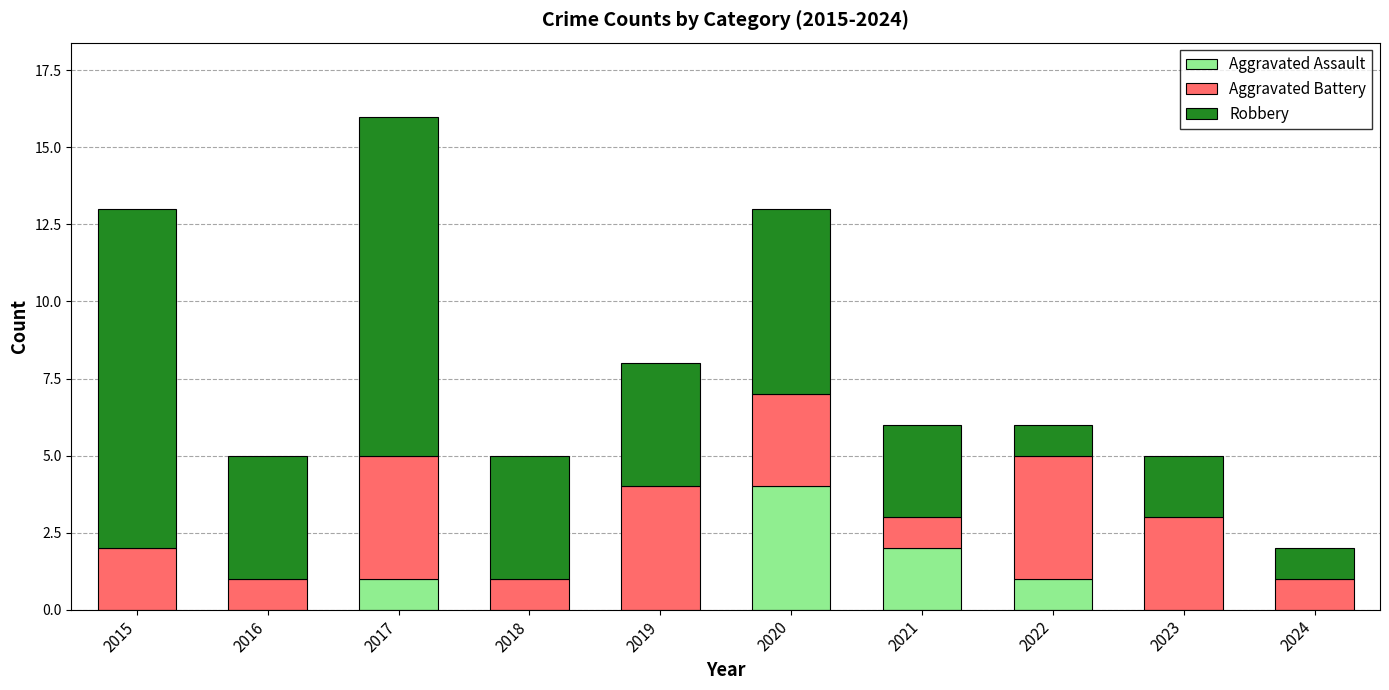

How many distinct data groups are displayed?

3